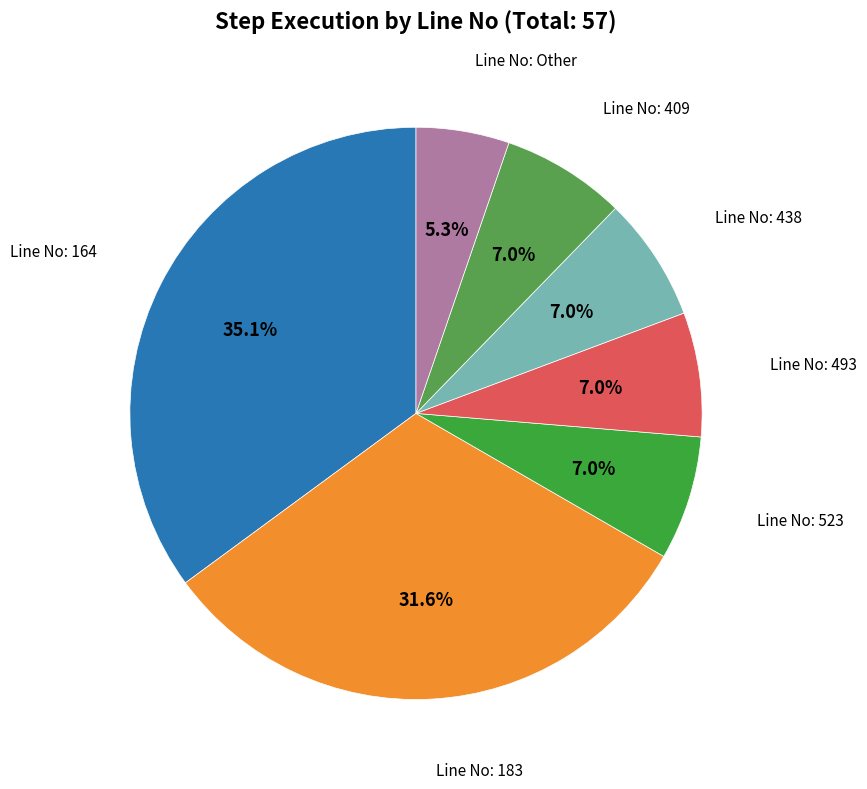

Combined, what portion of the pie is Line No: 493 and Line No: 438?

14.0%